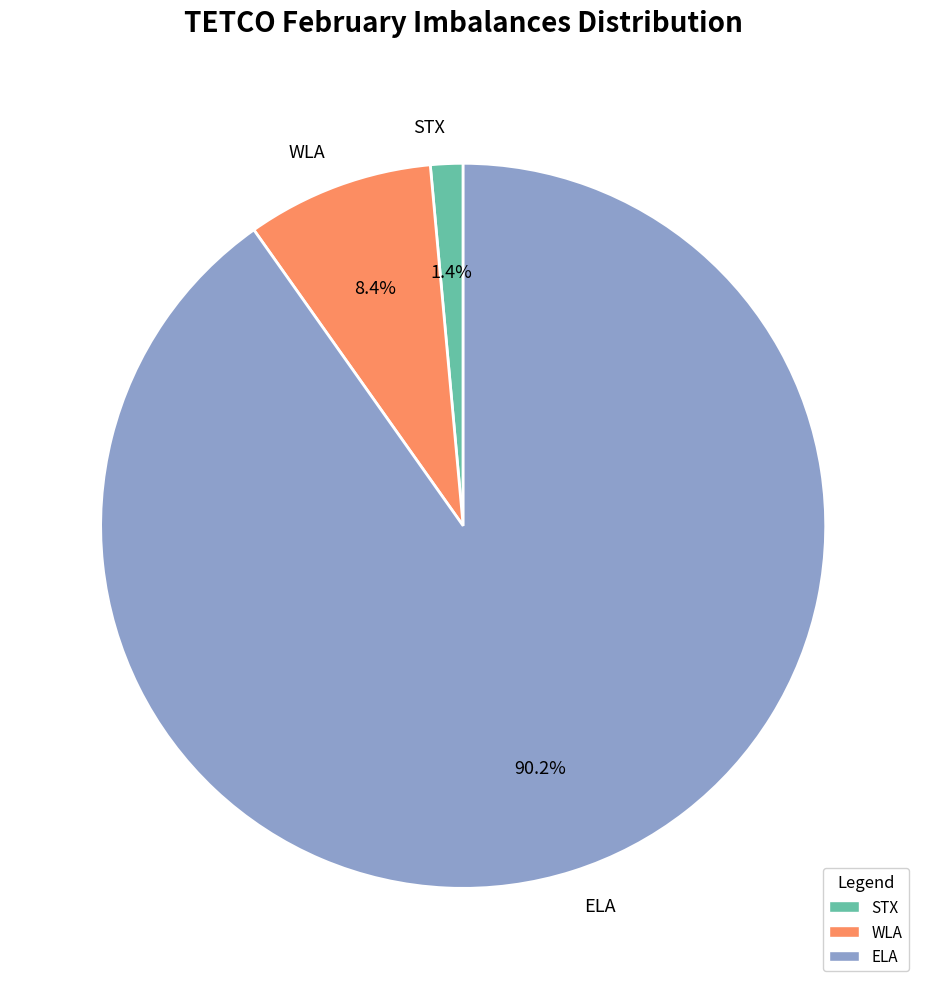

Which has a higher value, STX or WLA?

WLA